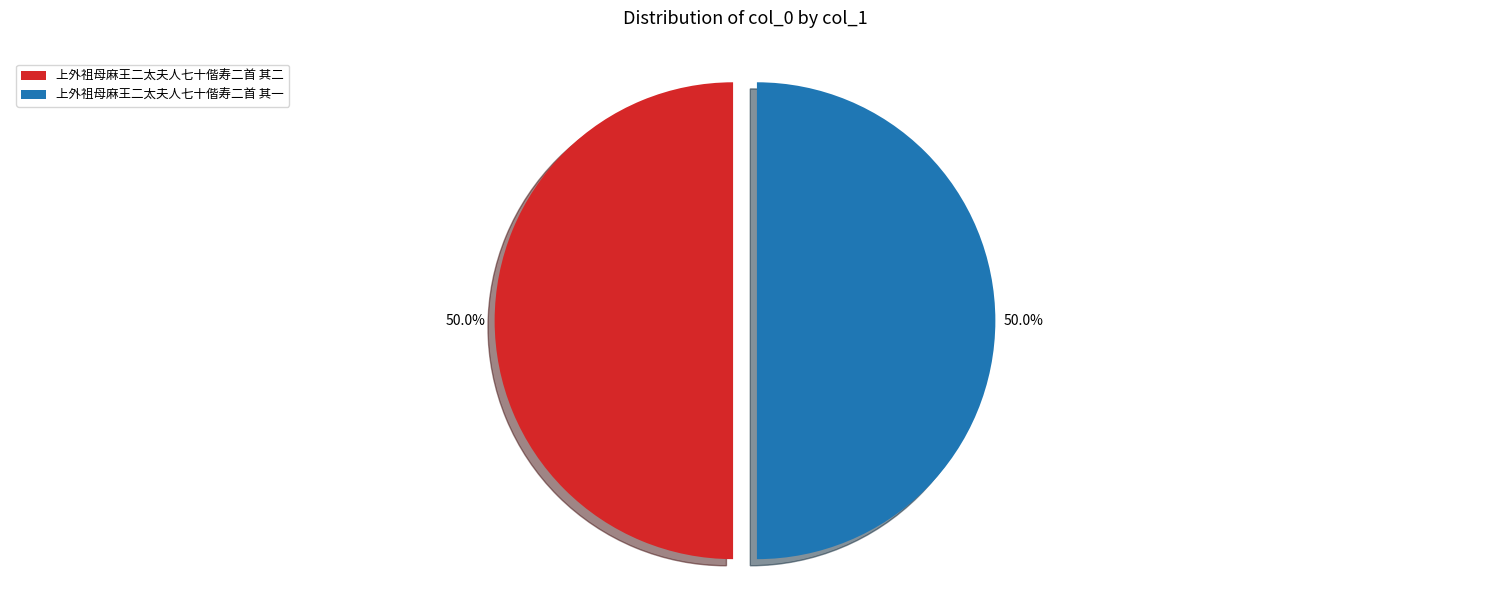

Is the sum of 上外祖母麻王二太夫人七十偕寿二首 其二 and 上外祖母麻王二太夫人七十偕寿二首 其一 greater than half?

Yes